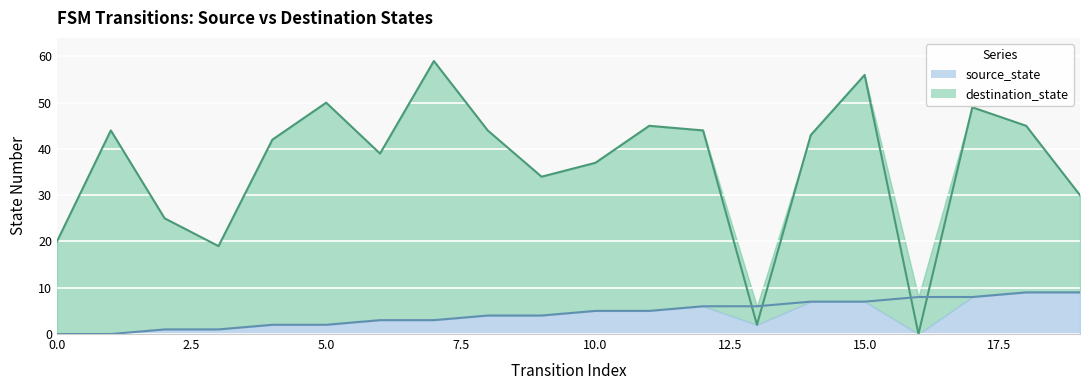

What is the value of the source_state point at the 5th from the left?

2